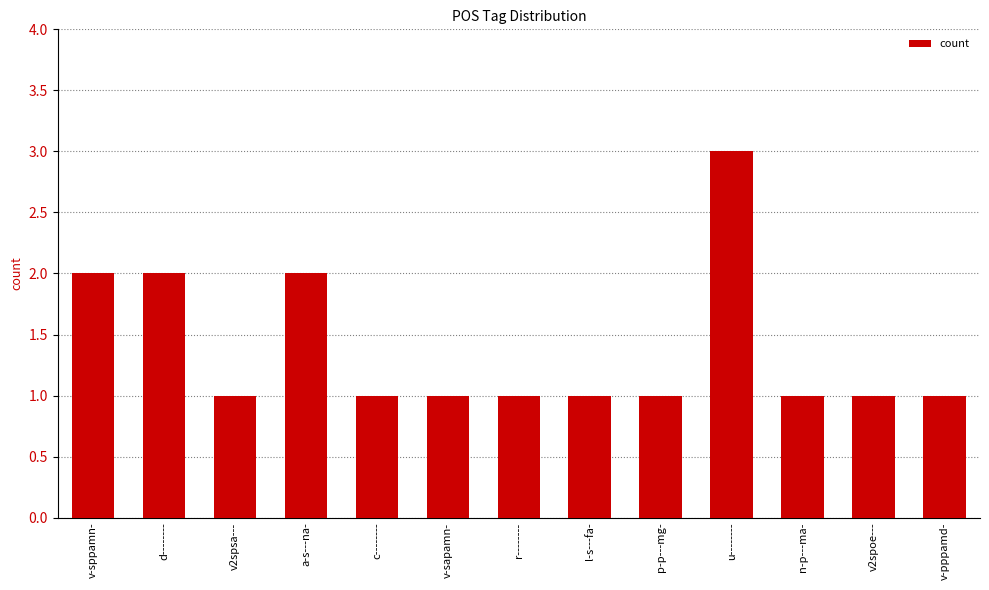

The value at d-------- is 3. True or false?

False